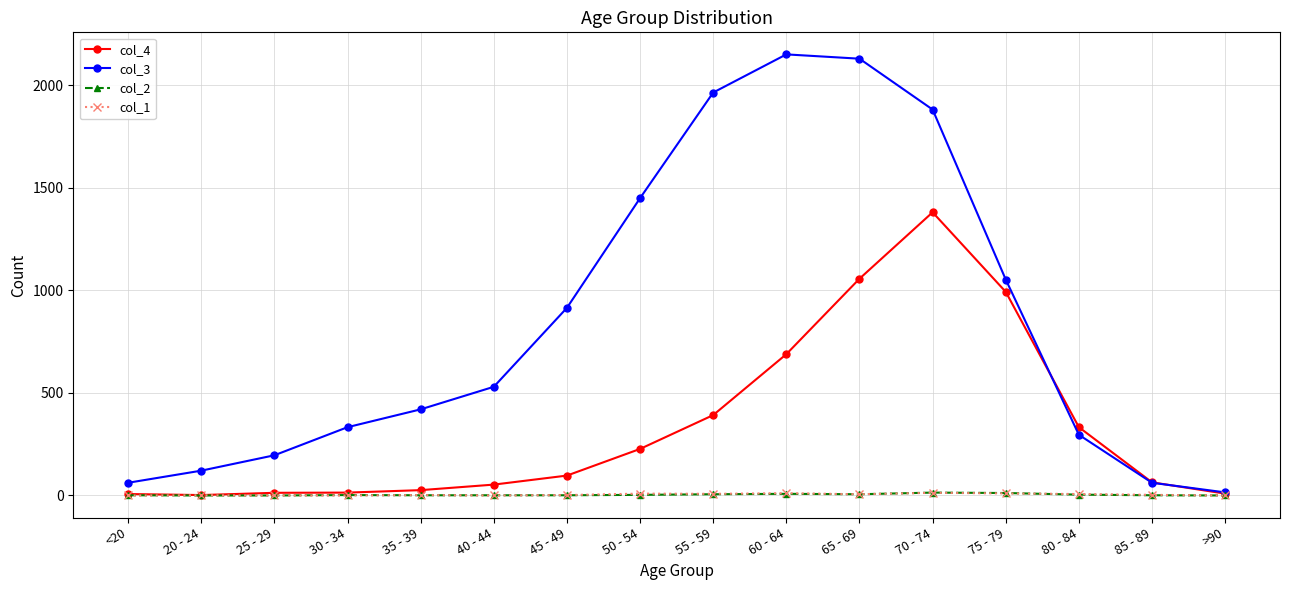

How many data points in col_4 are less than 97?

8